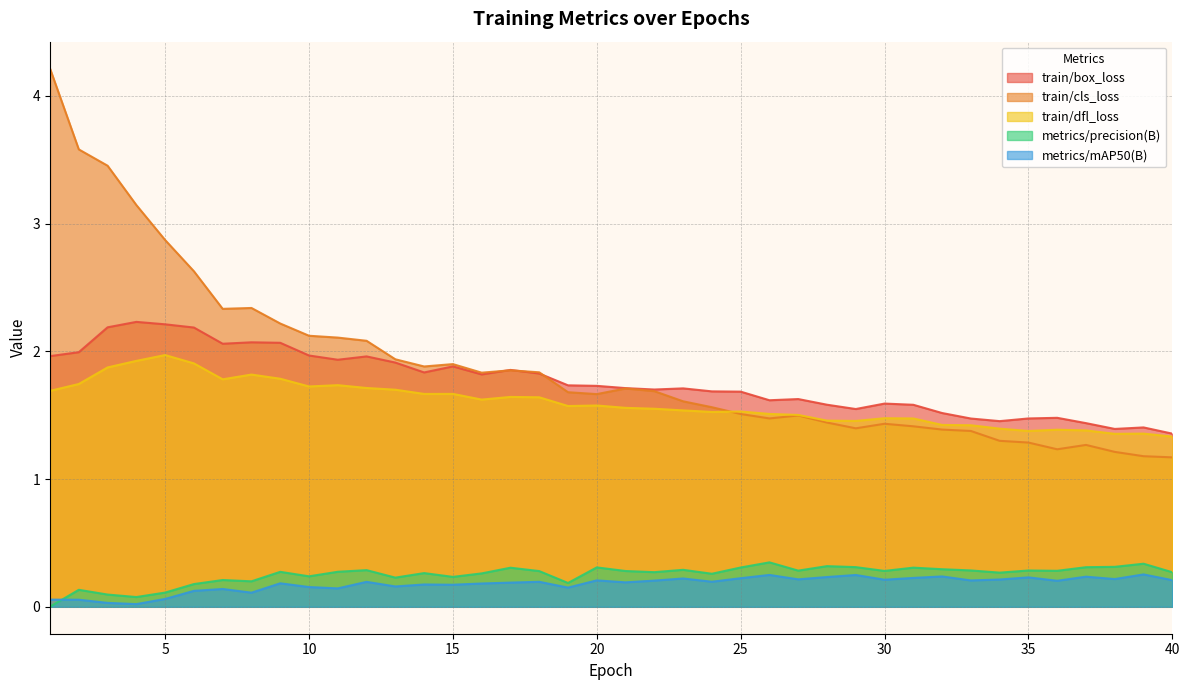

At which label is metrics/mAP50(B) closest to 0?

4